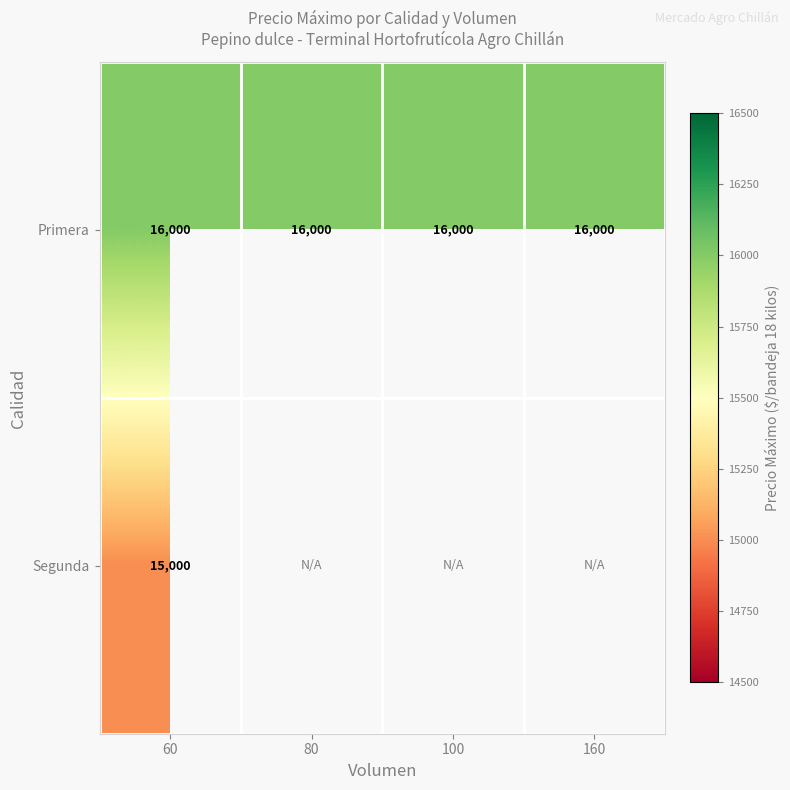

Rank the series at 60 from lowest to highest value.

Segunda, Primera